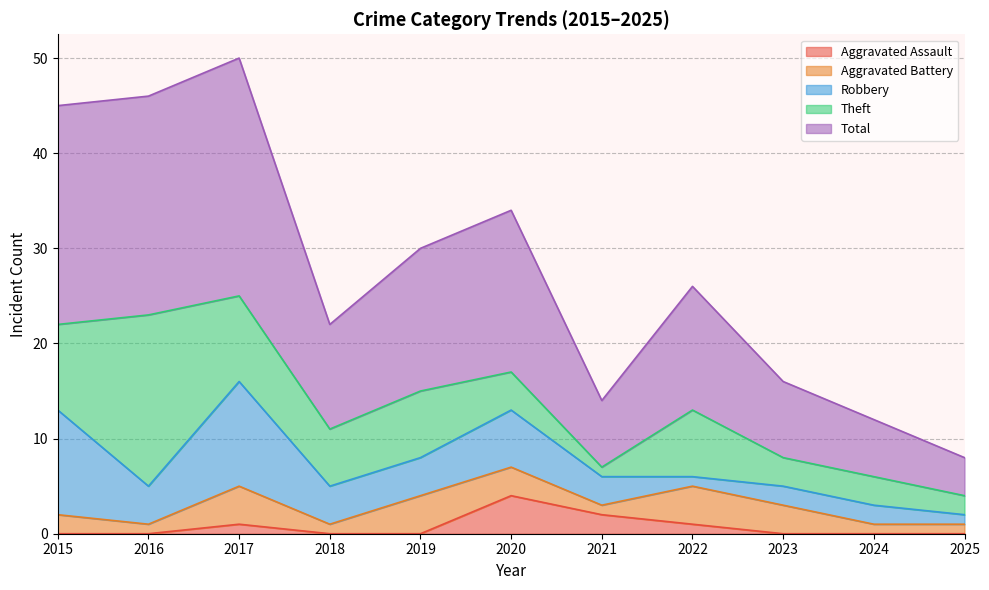

How many Robbery values are between 2 and 6?

7